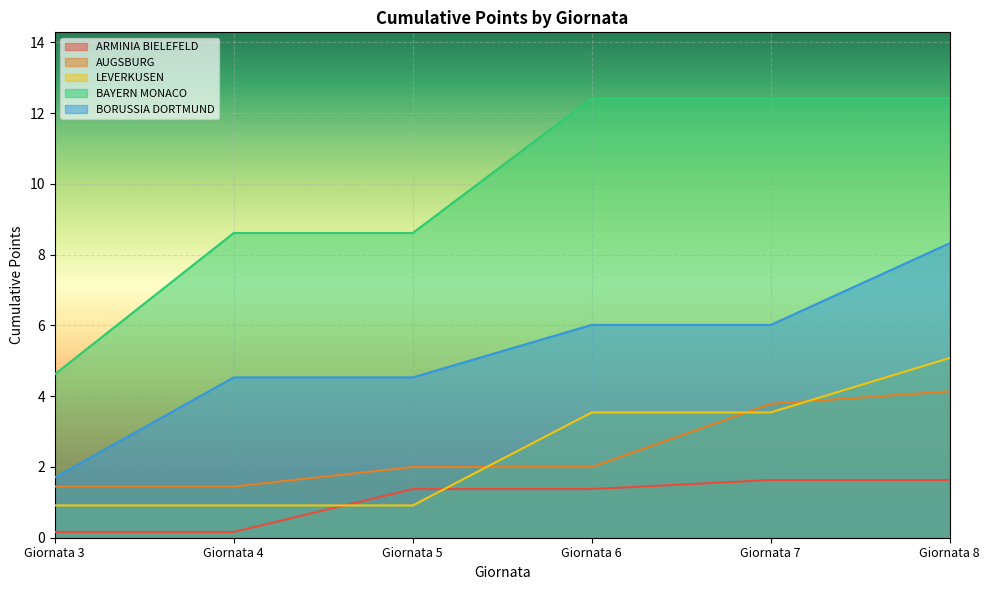

True or false: AUGSBURG and ARMINIA BIELEFELD intersect in this chart.

False